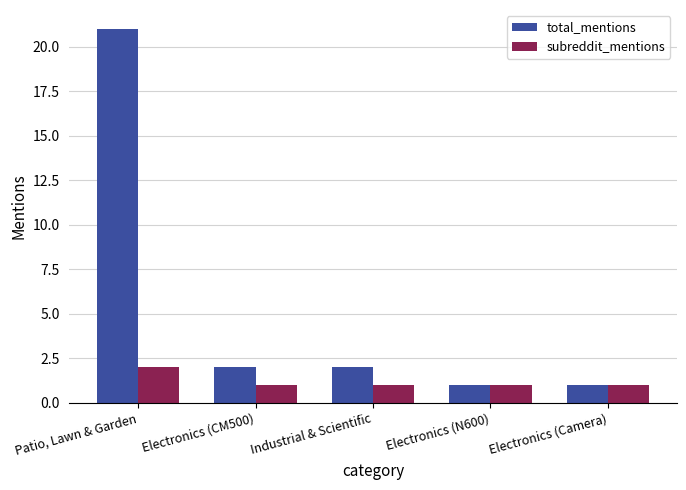

The value of total_mentions at Industrial & Scientific is 2. True or false?

True